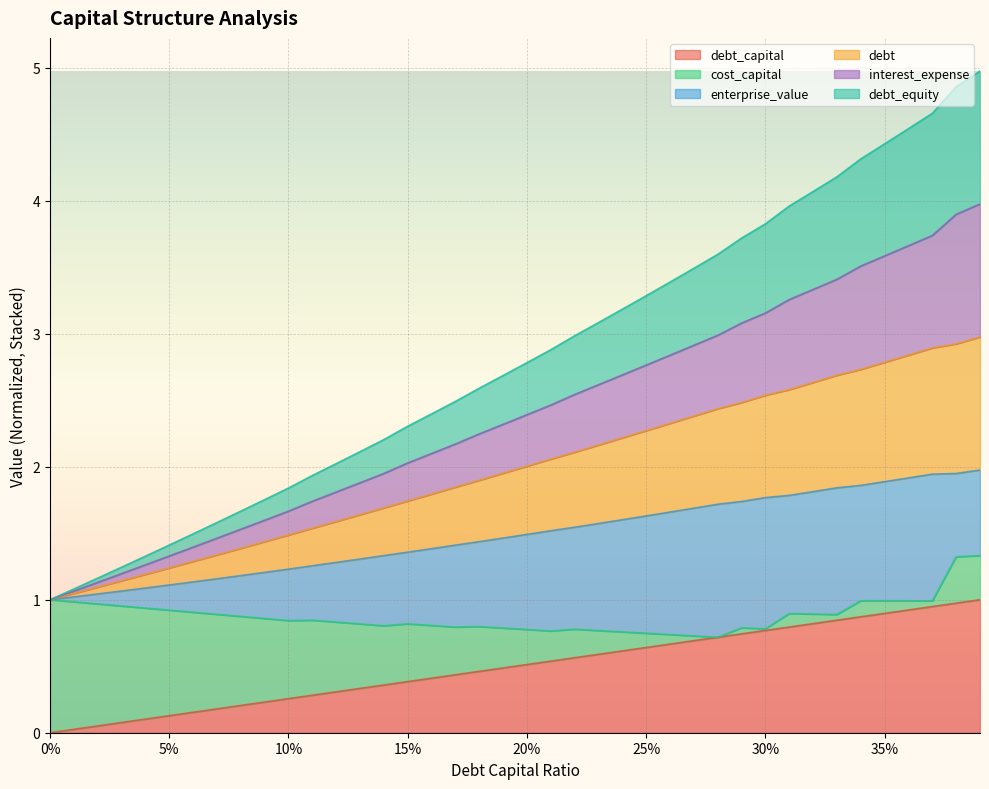

Rank the categories by debt_capital value from highest to lowest.

0.39, 0.38, 0.37, 0.36, 0.35, 0.34, 0.33, 0.32, 0.31, 0.3, 0.29, 0.28, 0.27, 0.26, 0.25, 0.24, 0.23, 0.22, 0.21, 0.2, 0.19, 0.18, 0.17, 0.16, 0.15, 0.14, 0.13, 0.12, 0.11, 0.1, 0.09, 0.08, 0.07, 0.06, 0.05, 0.04, 0.03, 0.02, 0.01, 0.0